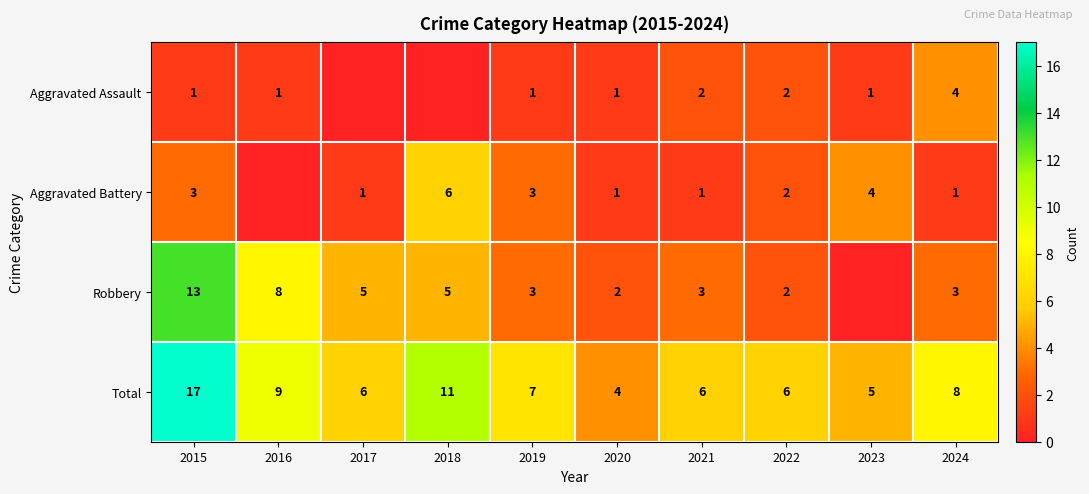

What is the maximum value shown in the chart?

17